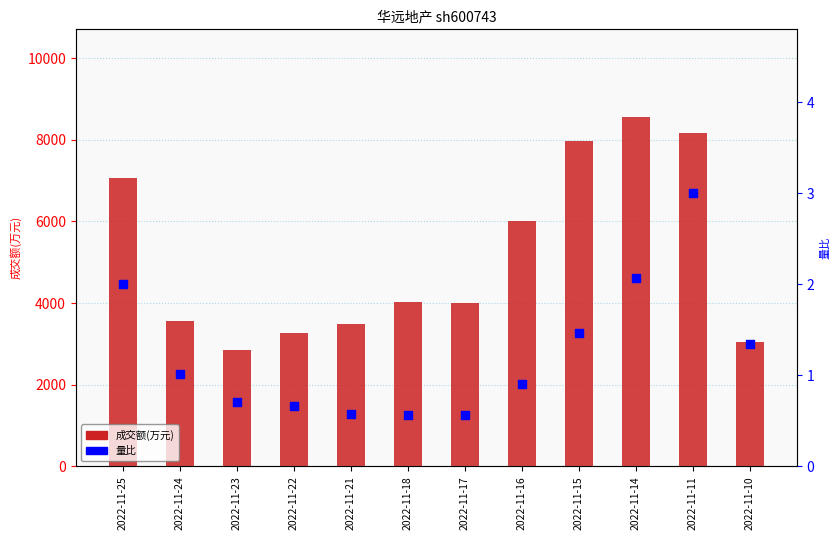

Is the value of 量比 at 2022-11-17 greater than the value of 成交额(万元) at 2022-11-15?

No